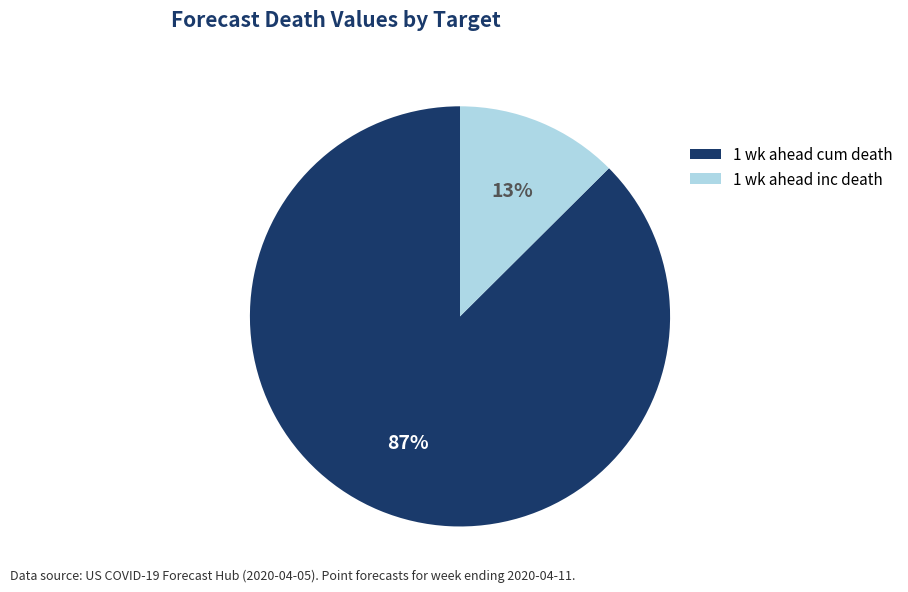

Rank the categories by value from highest to lowest.

1 wk ahead cum death, 1 wk ahead inc death